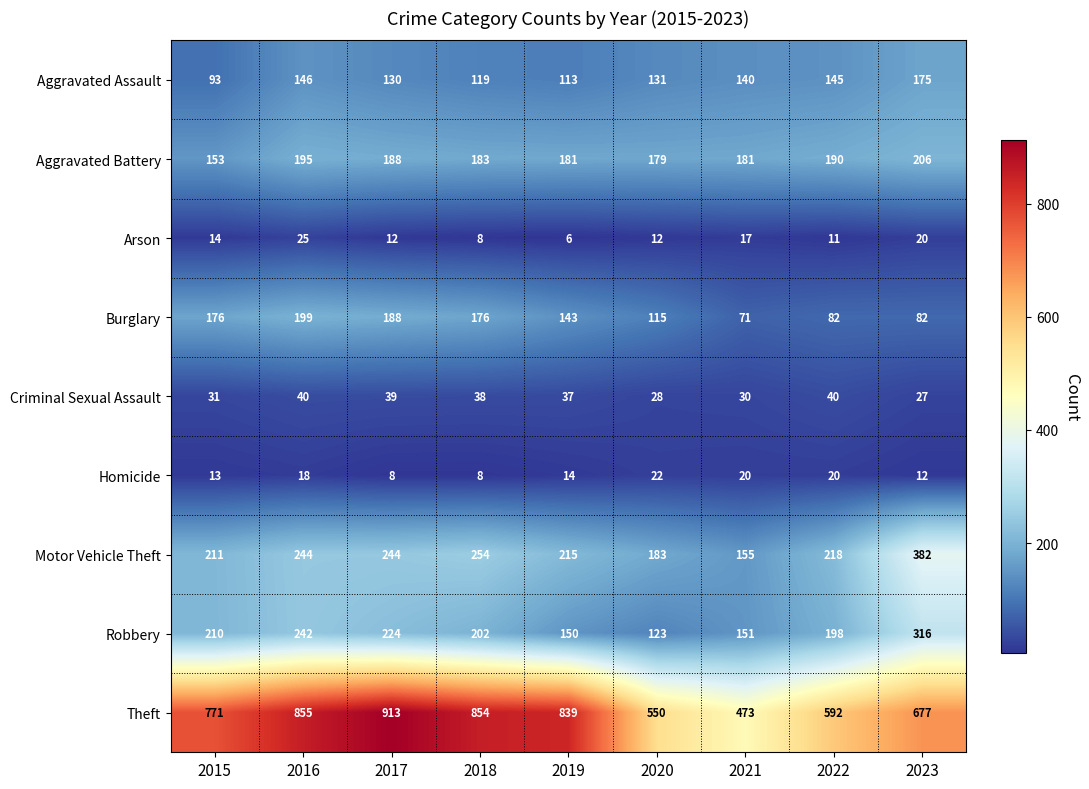

At how many categories does at least one series exceed 166?

9